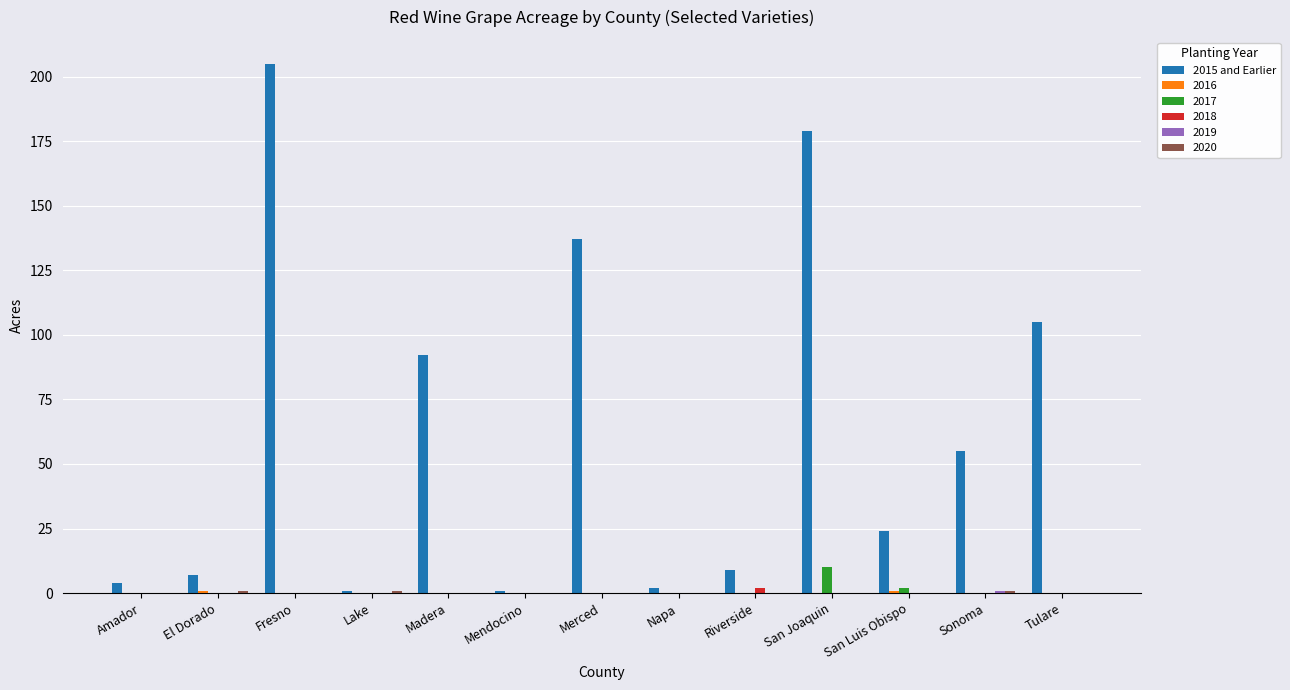

Between Fresno and Tulare, which series saw the biggest shift?

2015 and Earlier